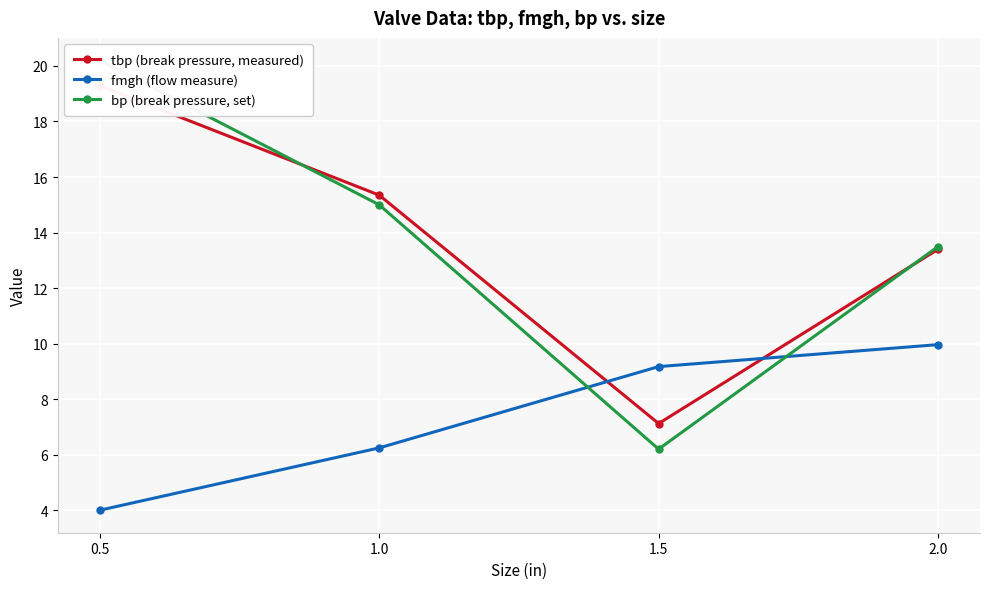

What is the spread (max minus min) of values at 1.0?

9.1